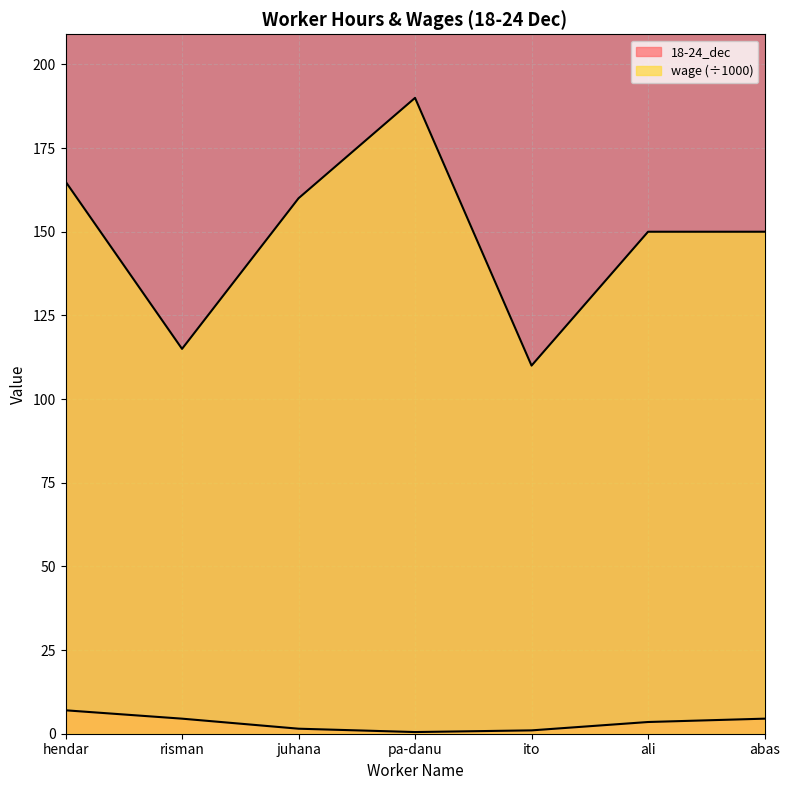

What is the difference between the maximum and minimum values in the wage series?

80.0